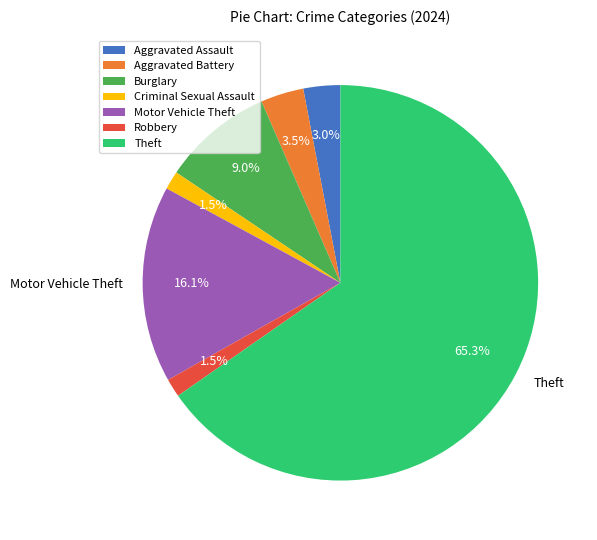

What is the largest slice in the pie chart?

Theft